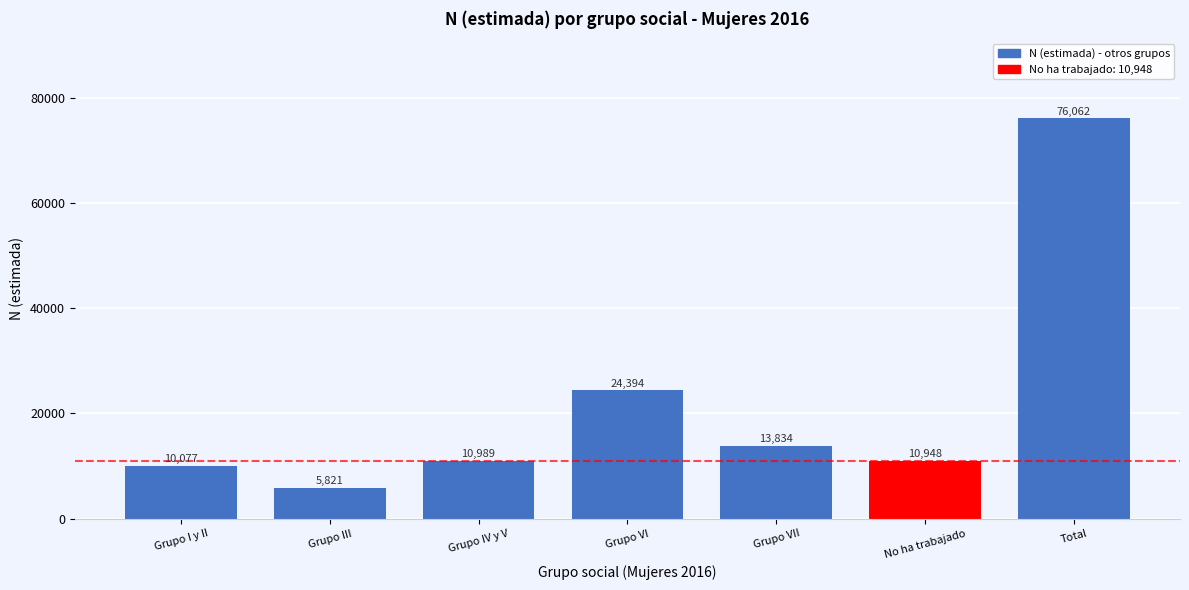

Reading right to left, what are all the values shown in this chart?

Total=76062	No ha trabajado=10948	Grupo VII=13834	Grupo VI=24394	Grupo IV y V=10989	Grupo III=5821	Grupo I y II=10077